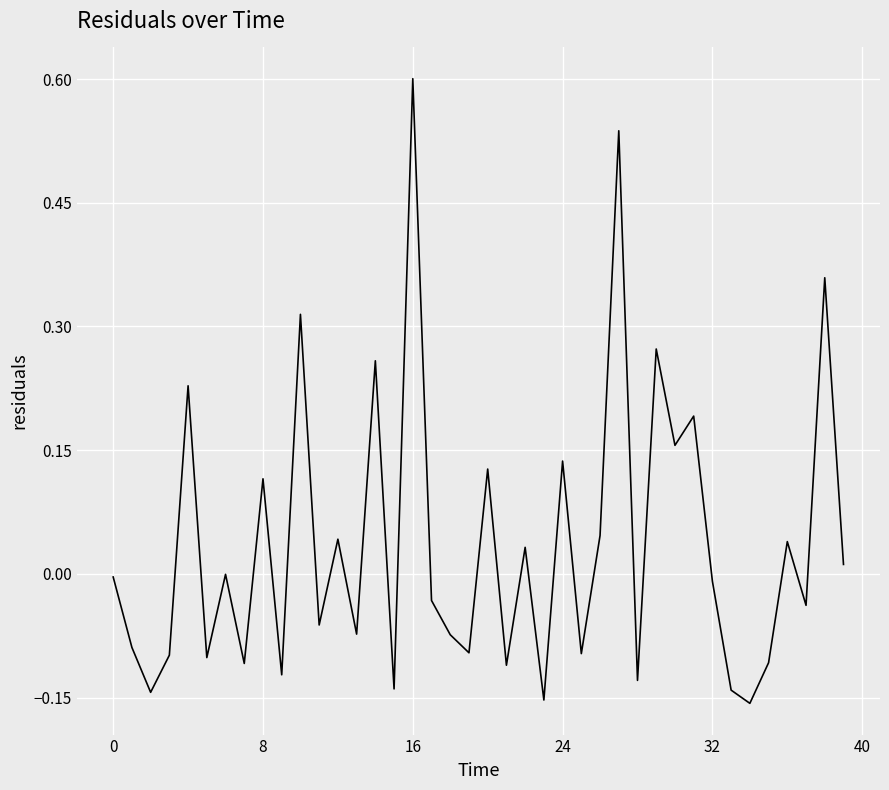

What is the maximum value shown in the chart?

0.6